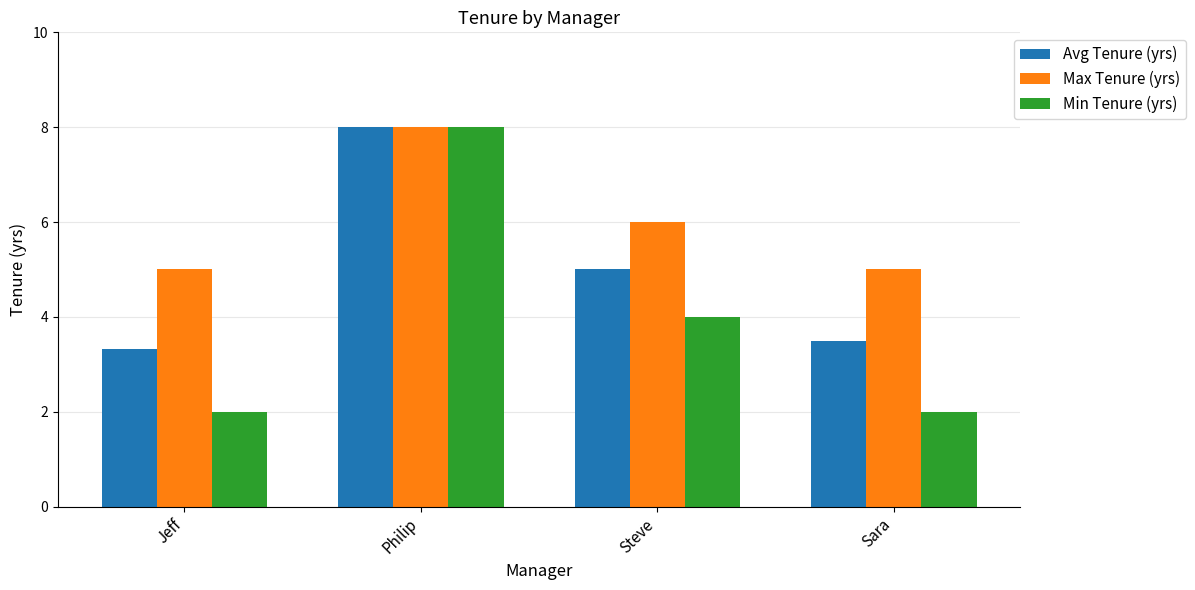

How many bars are there in total?

12